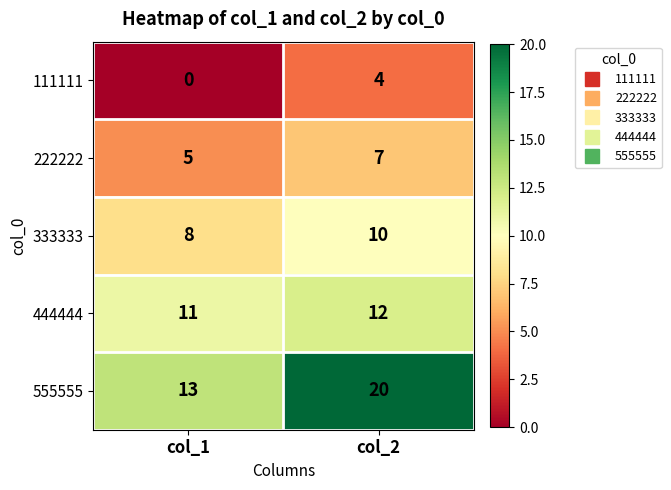

At which label is 444444 closest to 11?

col_1